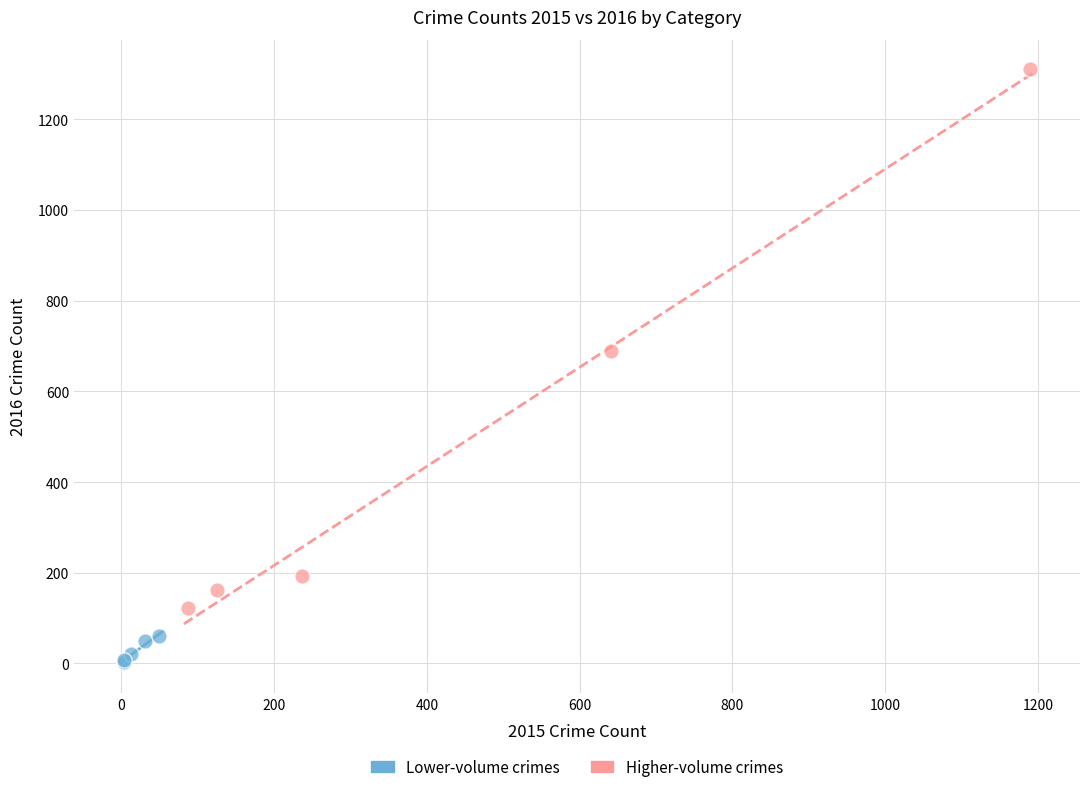

Which series has the largest Y range (max minus min)?

Higher-volume crimes